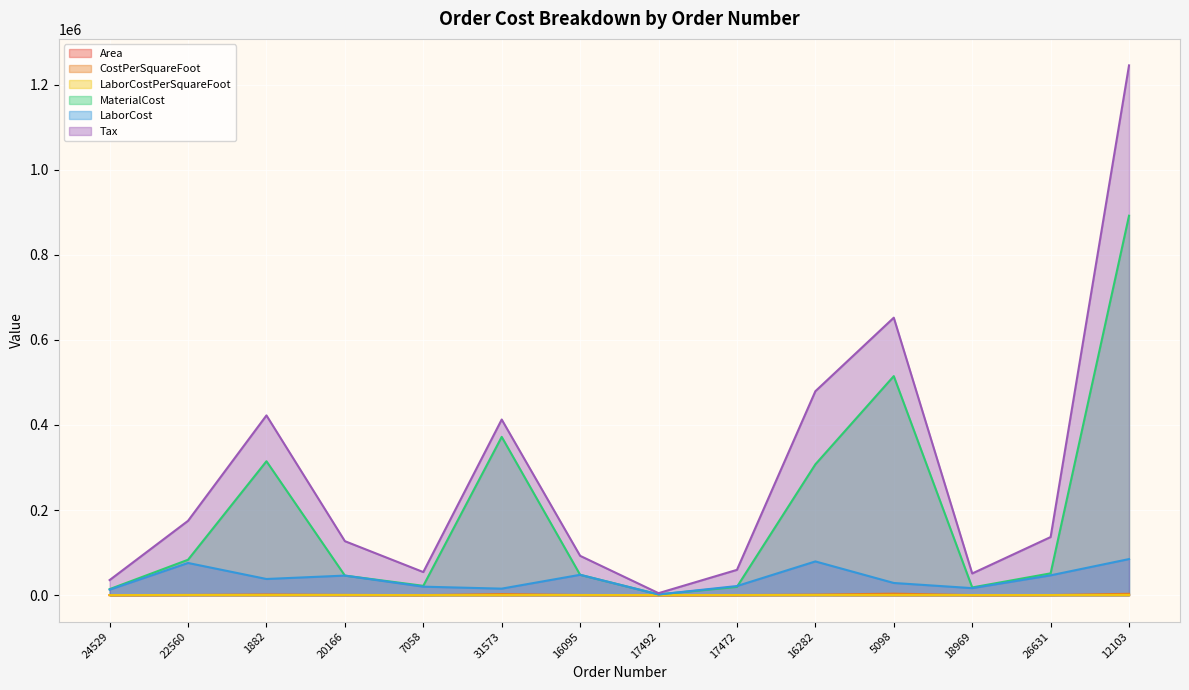

Count the number of categories in the chart.

14